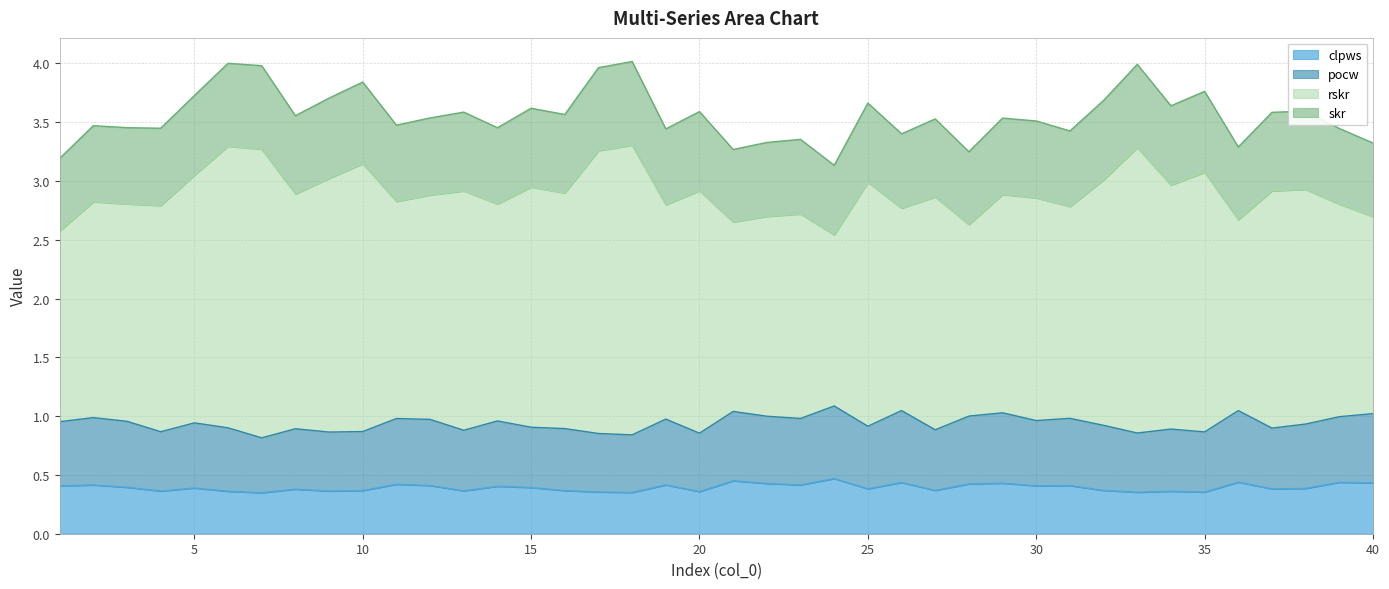

What are all the series names shown in the legend?

clpws, pocw, rskr, skr